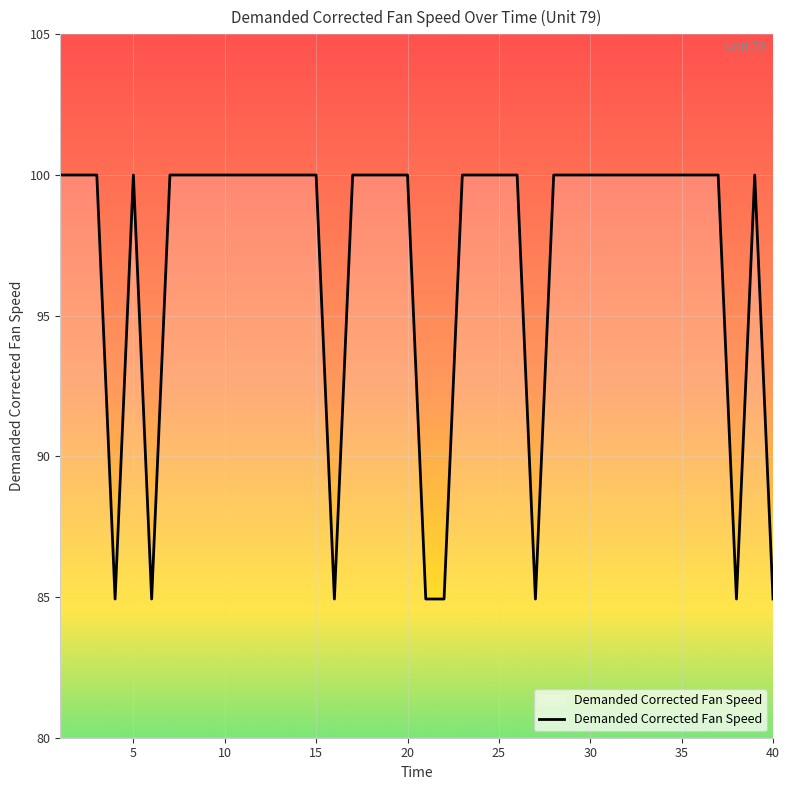

Reading right to left, list all the values displayed in this chart.

84.9	100.0	84.9	100.0	100.0	100.0	100.0	100.0	100.0	100.0	100.0	100.0	100.0	84.9	100.0	100.0	100.0	100.0	84.9	84.9	100.0	100.0	100.0	100.0	84.9	100.0	100.0	100.0	100.0	100.0	100.0	100.0	100.0	100.0	84.9	100.0	84.9	100.0	100.0	100.0